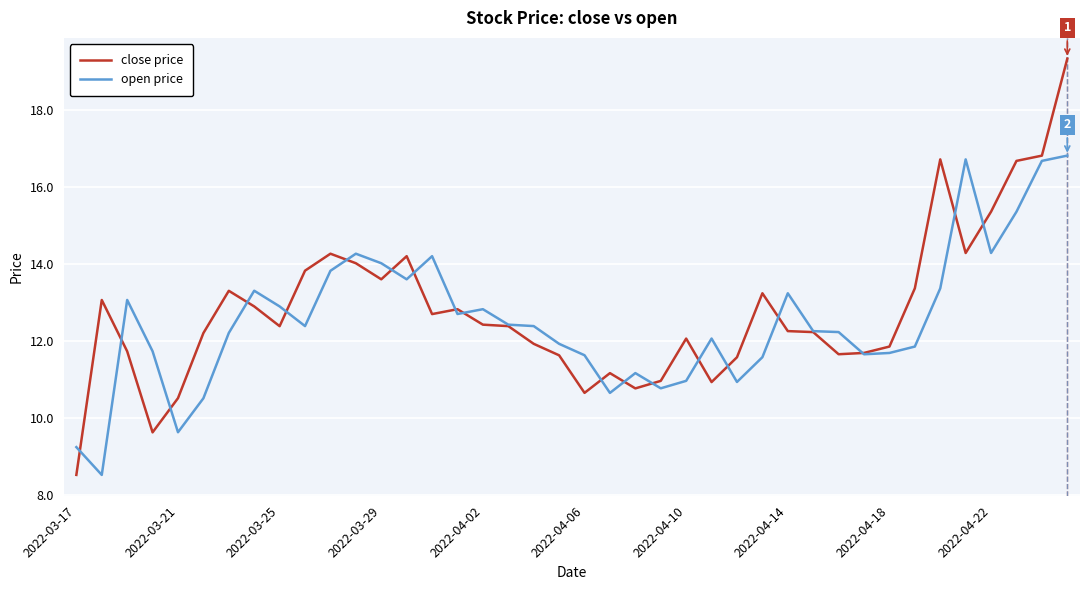

What is the greatest value displayed?

19.3